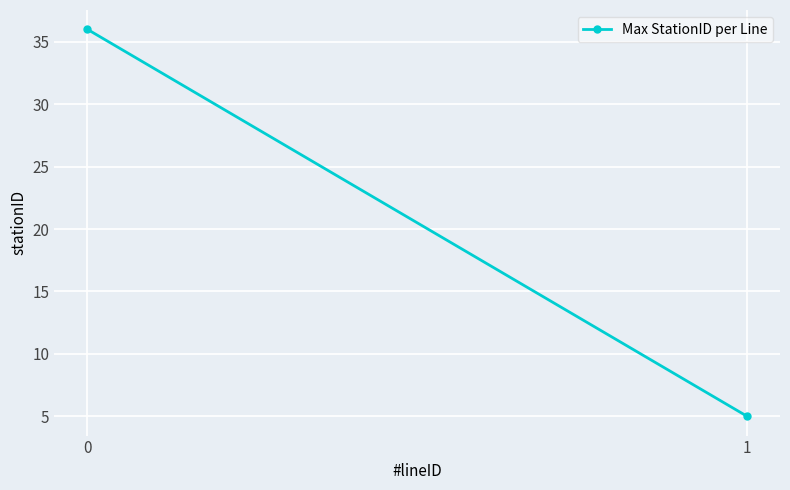

At which label is the value closest to 20?

1